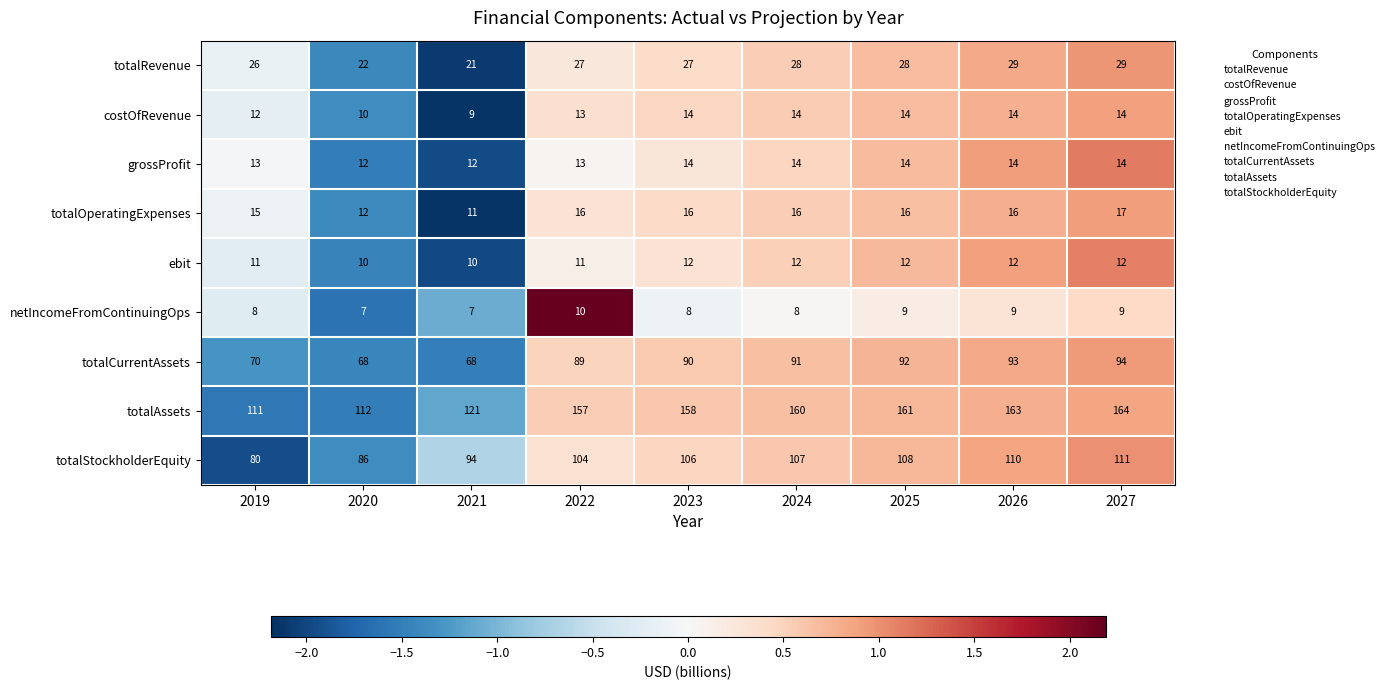

The value of totalStockholderEquity at 2024 is 107. True or false?

True